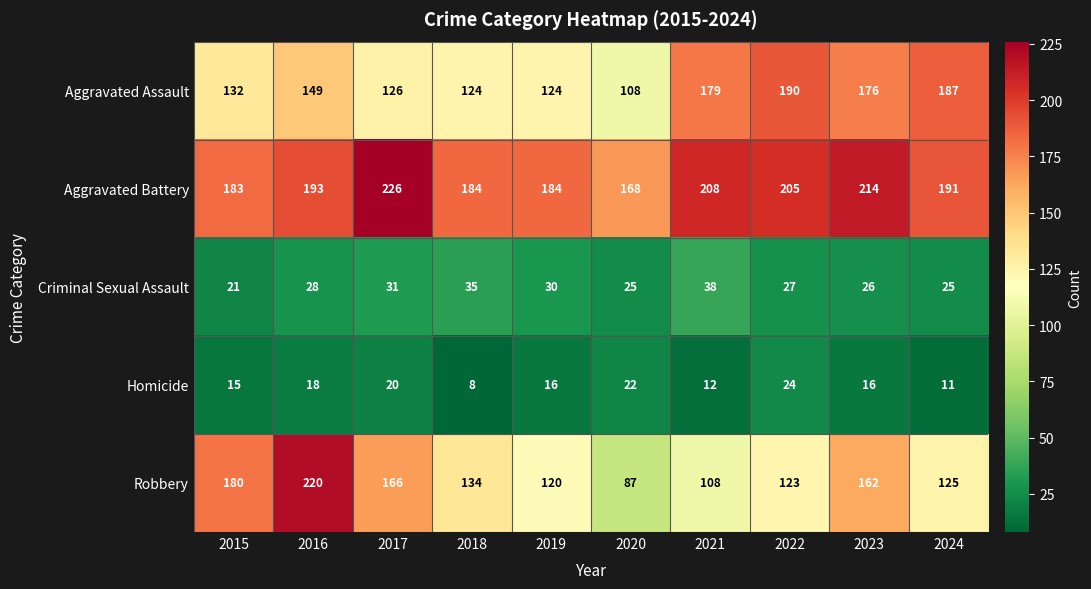

At how many categories does at least one series exceed 216?

2